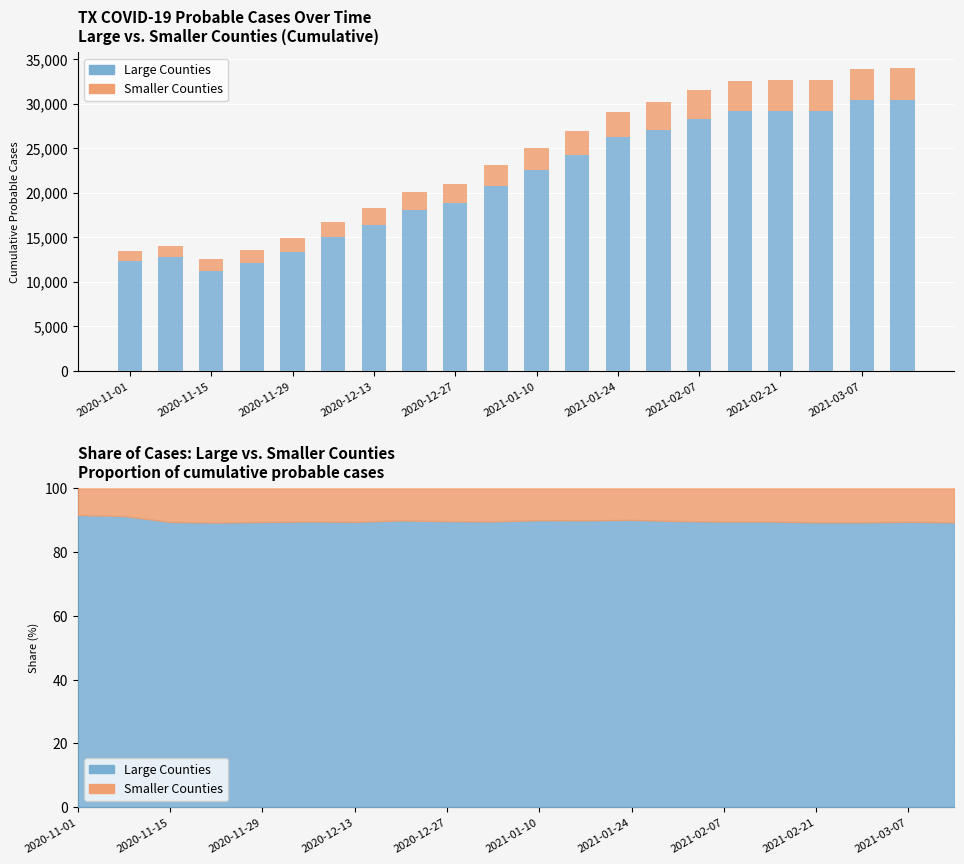

What are all the series names shown in the legend?

Large Counties, Smaller Counties